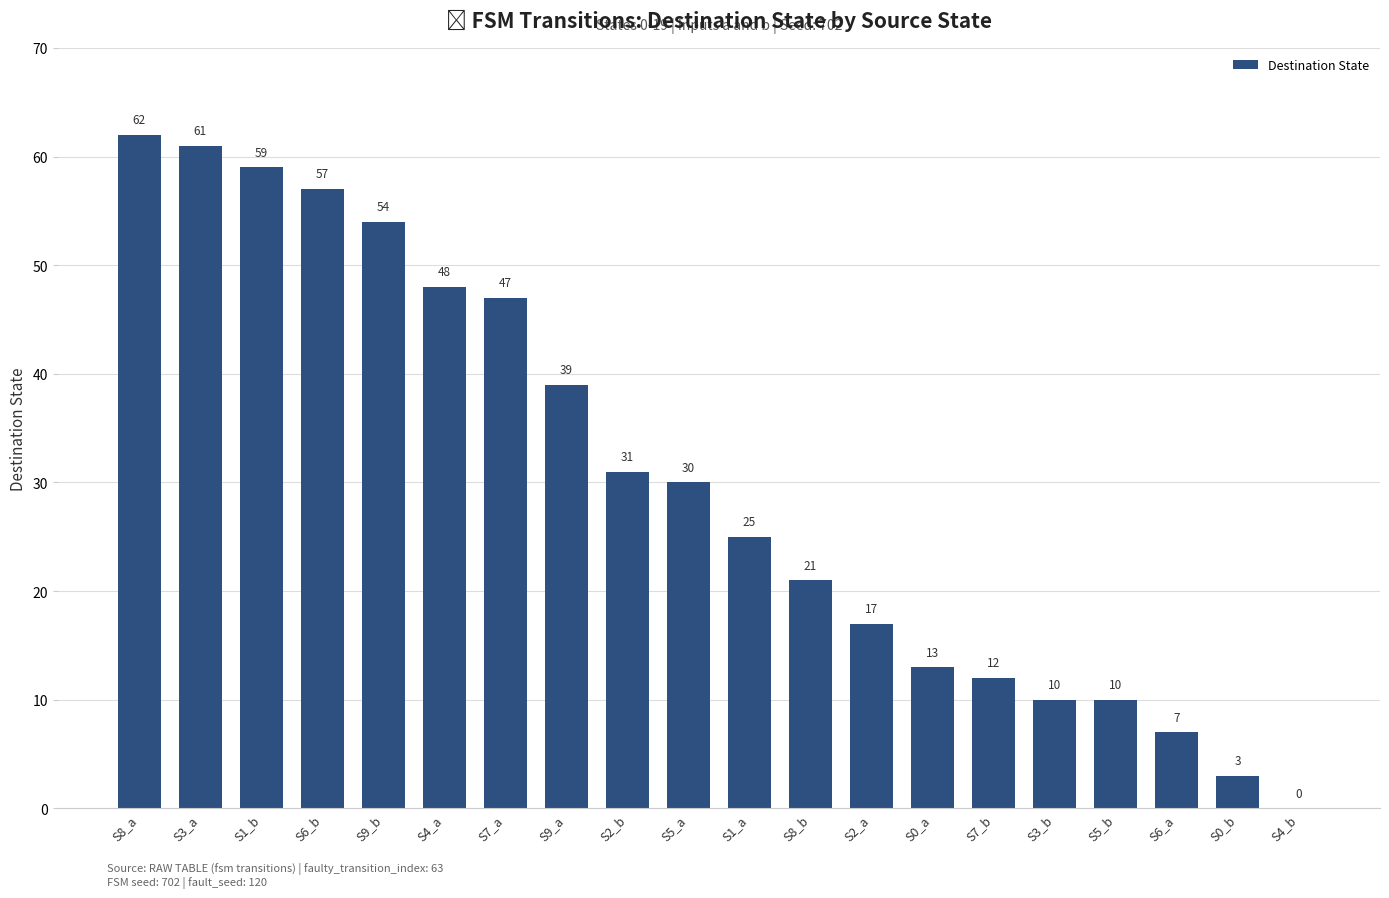

The value at S1_a is 25. True or false?

True